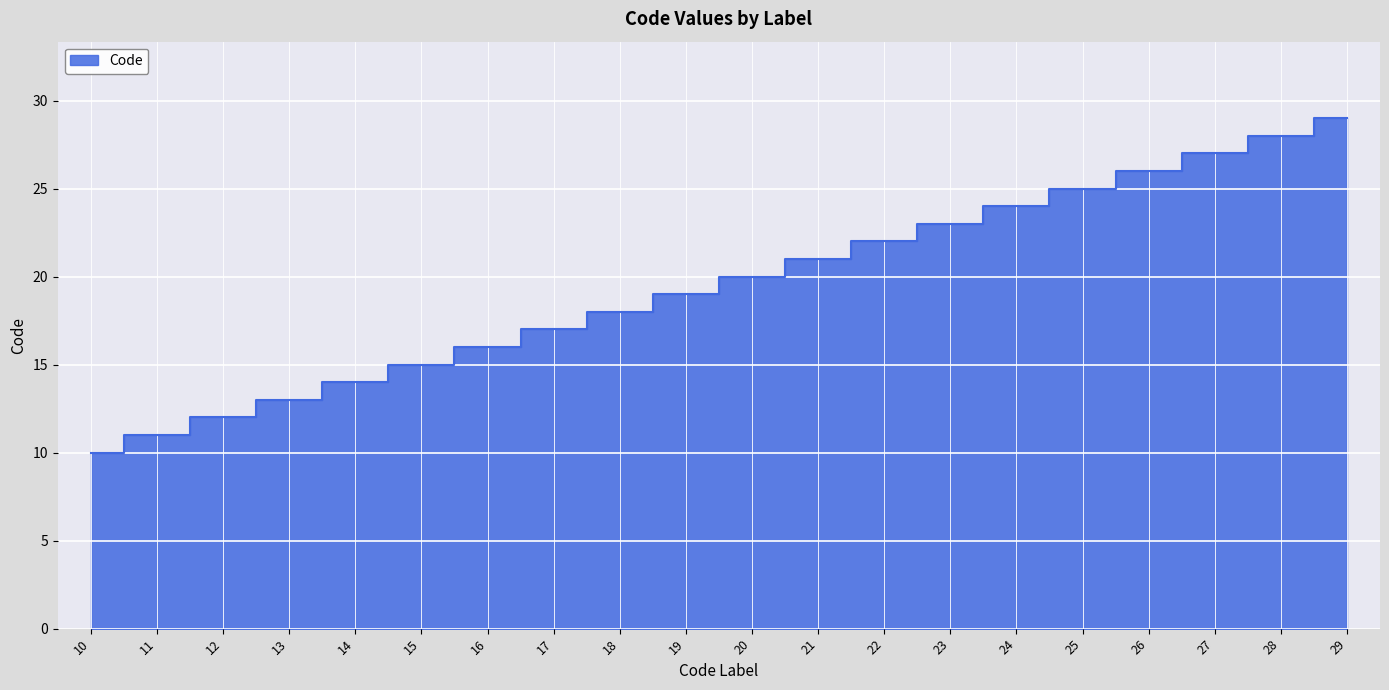

What is the average value?

20